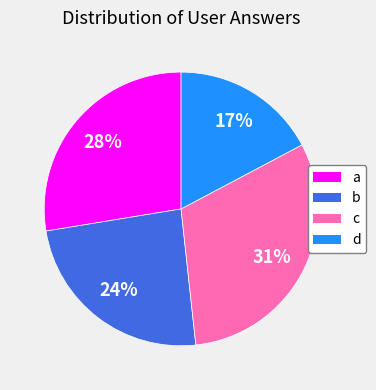

How many segments does this pie chart have?

4